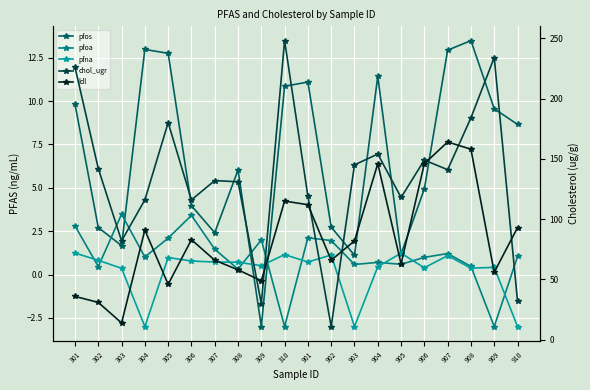

Which series ends up on top after the final intersection of pfoa and pfna?

pfoa